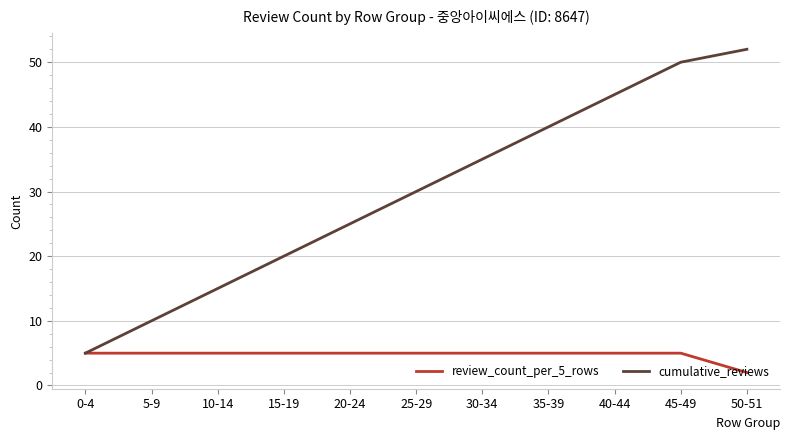

Which series has the widest spread of values?

cumulative_reviews